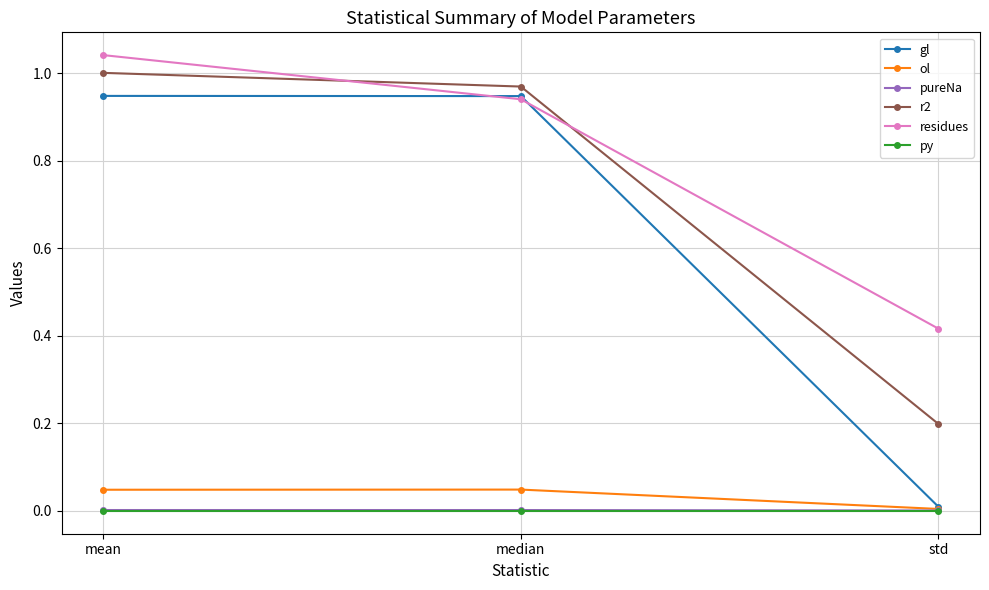

Which category has the highest value across all series?

mean